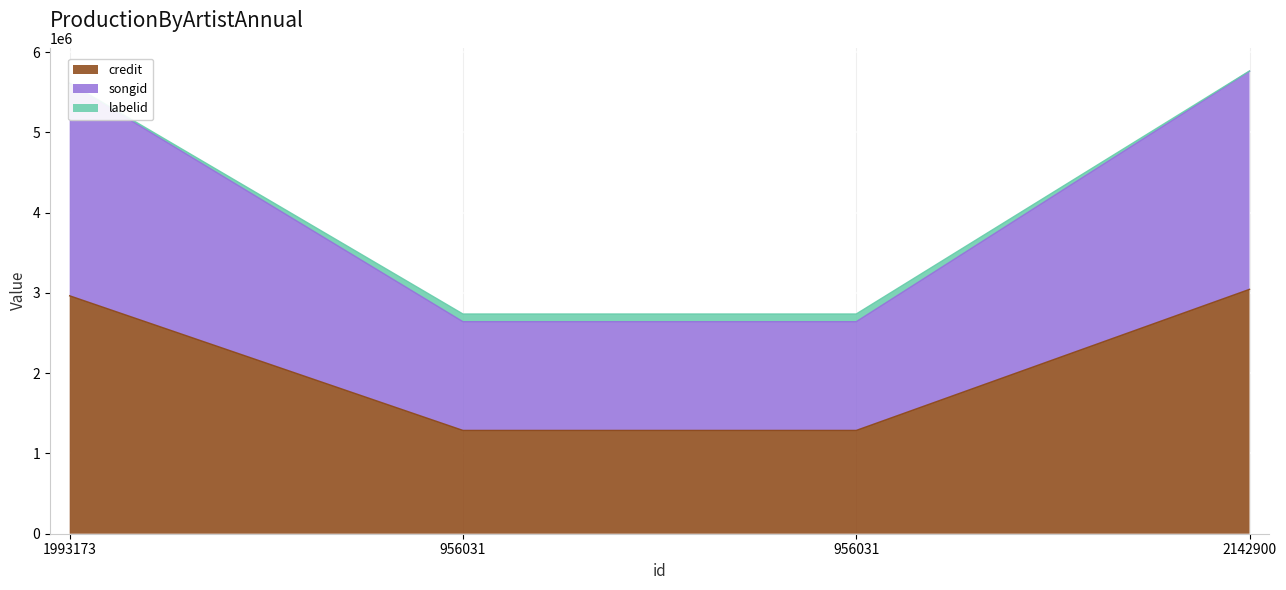

True or false: songid and credit intersect in this chart.

False